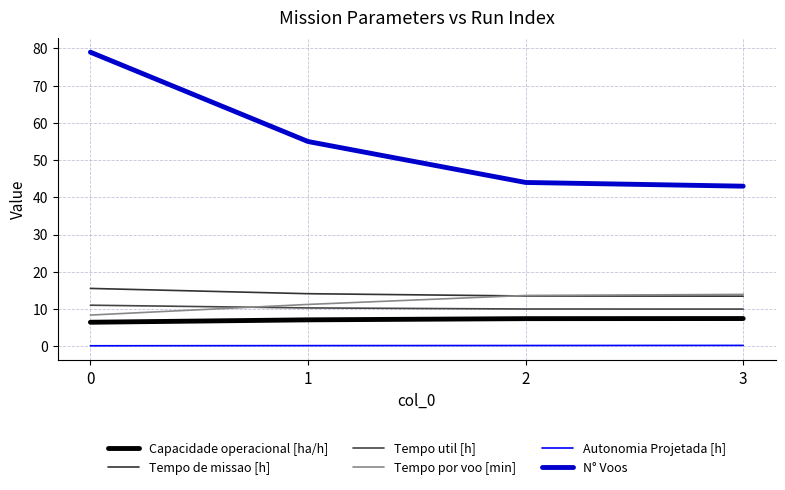

What is the average value of the Capacidade operacional [ha/h] series?

7.1